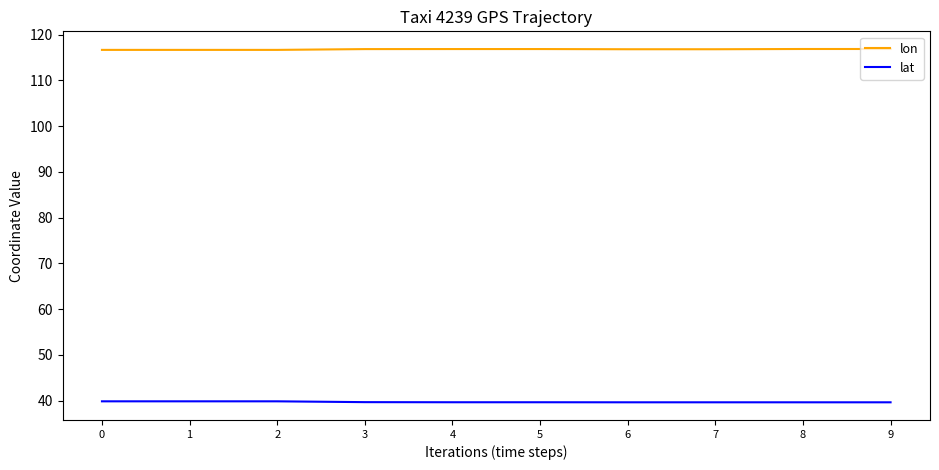

The lat series shows 39.7 at 4. True or false?

True